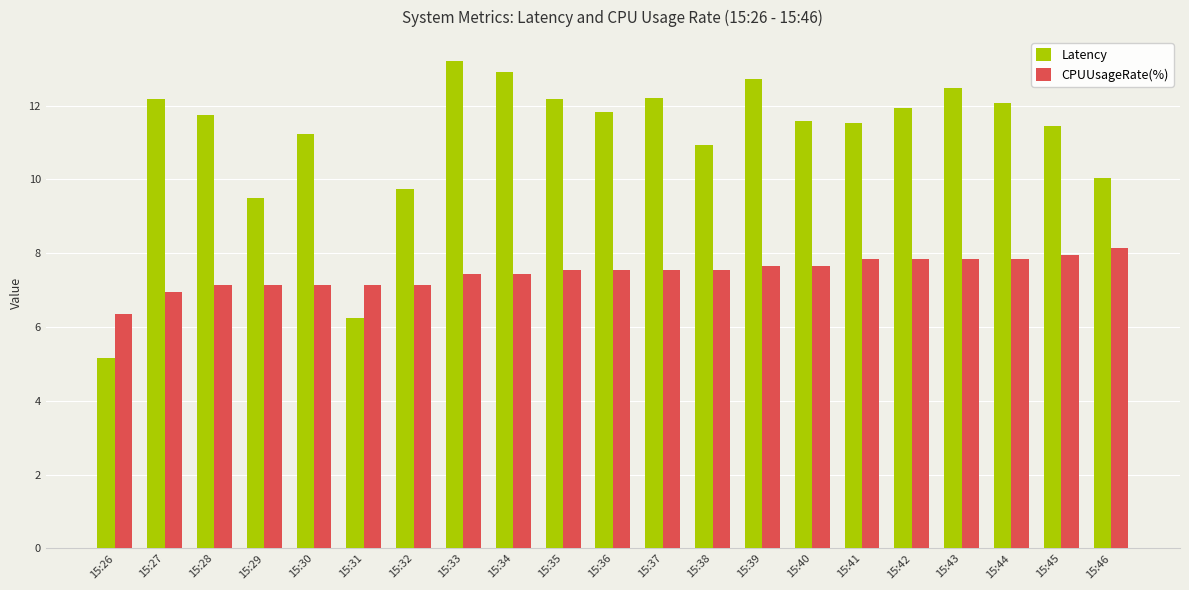

List the series in order of their peak value, highest first.

Latency, CPUUsageRate(%)